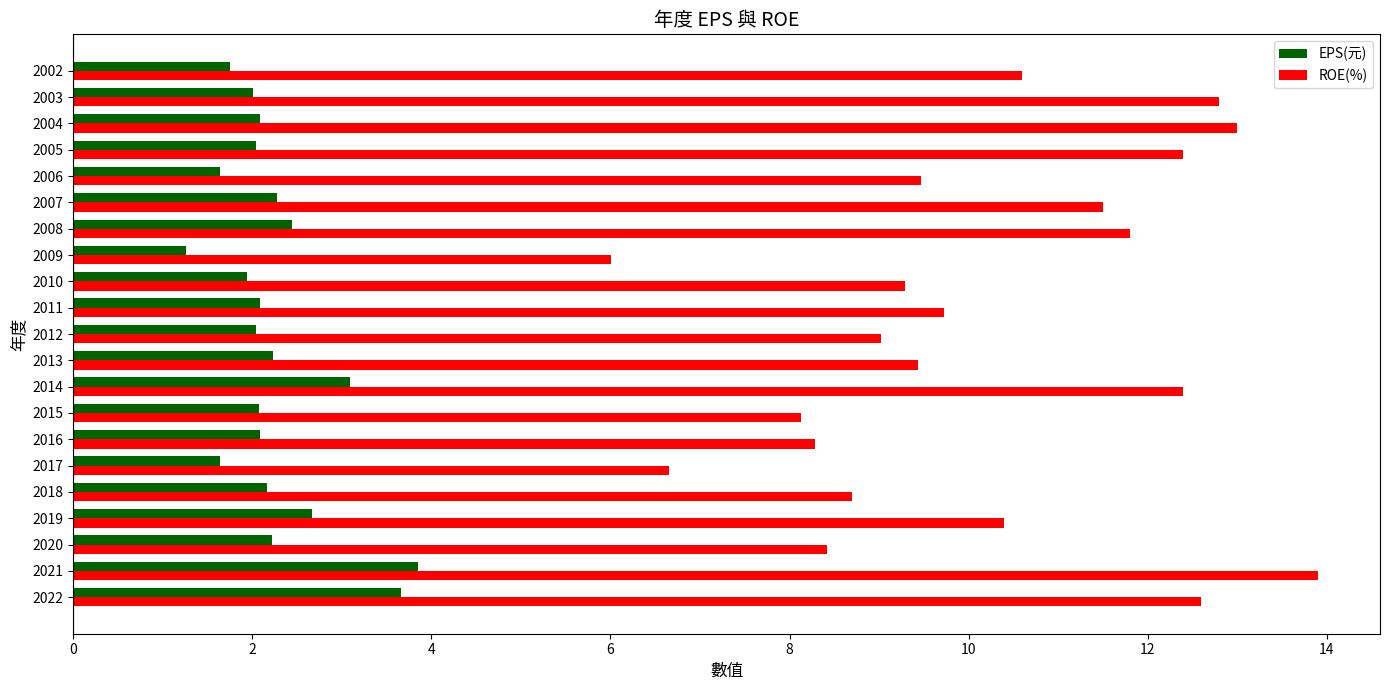

At which category is the sum across all series the highest?

2021